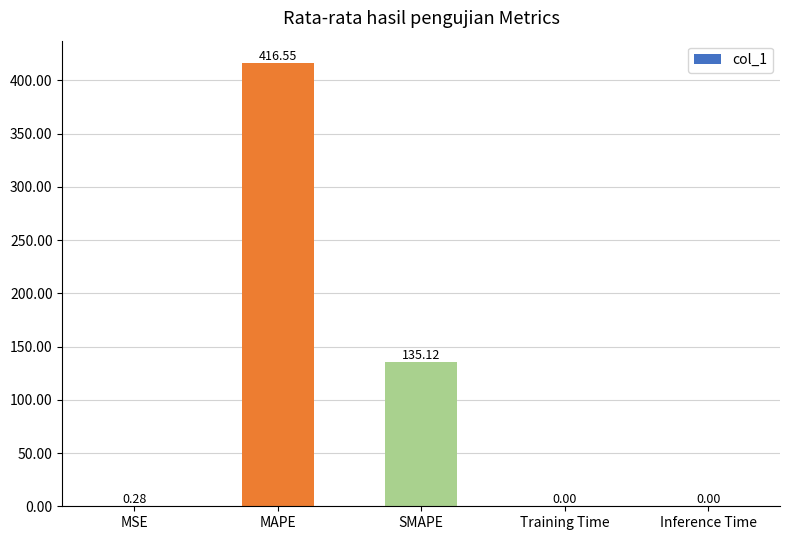

What is the change in value from MSE to SMAPE?

+134.8